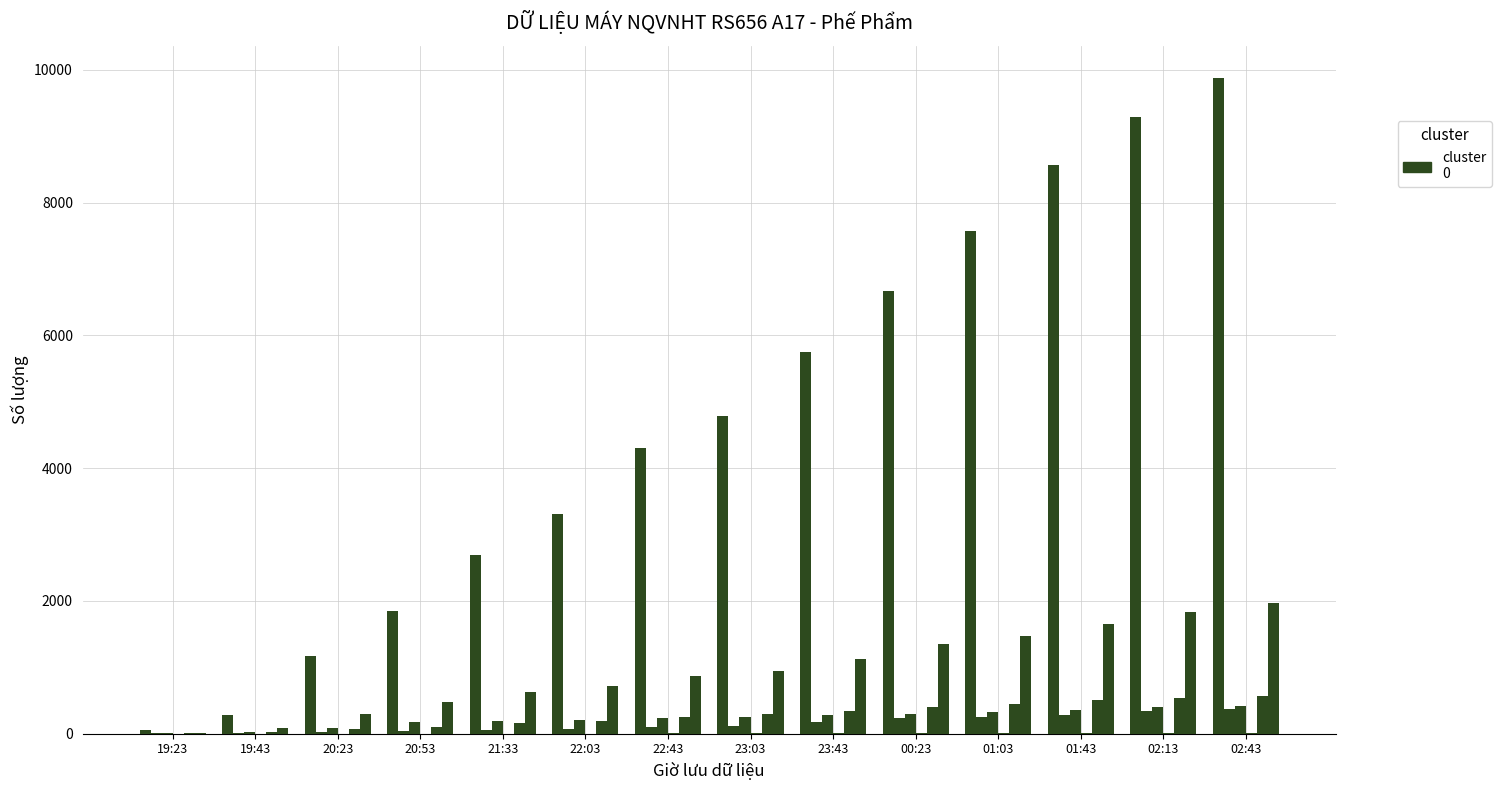

How many data points does each series have?

14